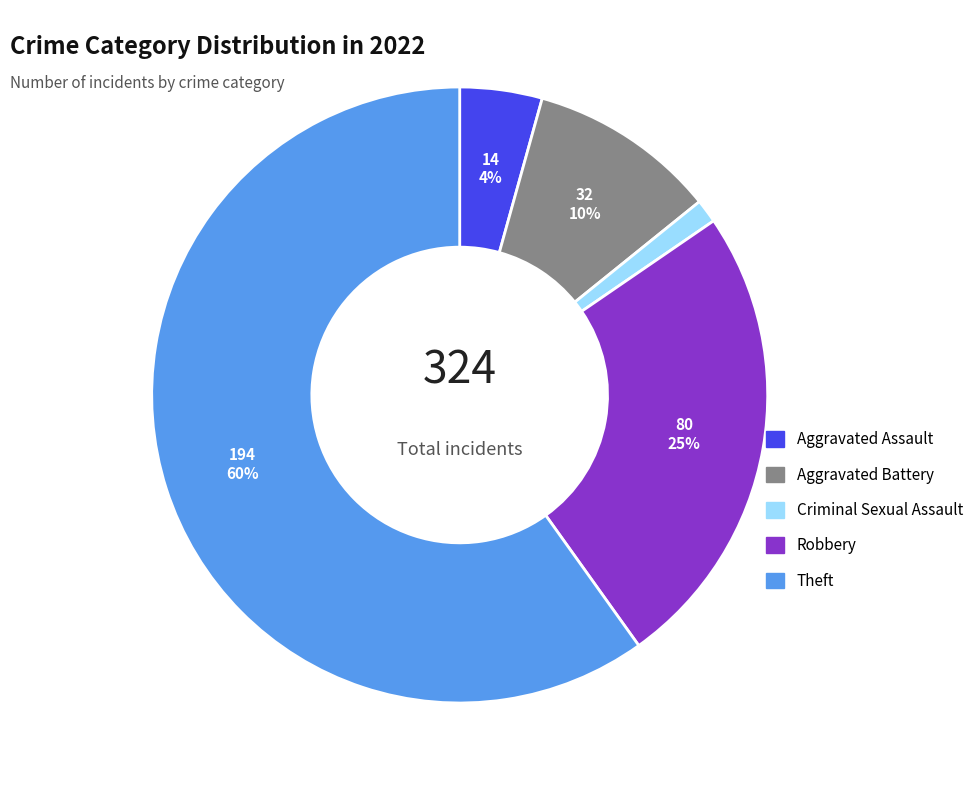

How many segments does this pie chart have?

5